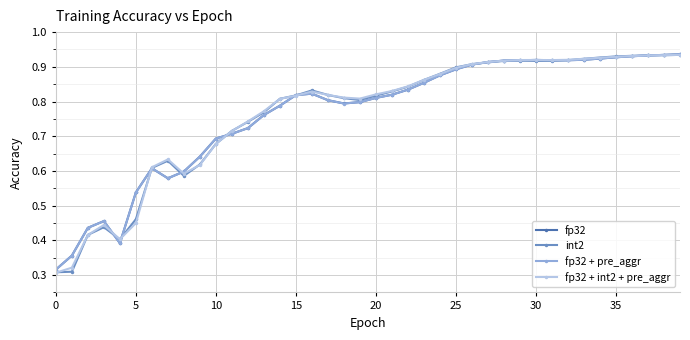

At how many categories does at least one series exceed 0?

40